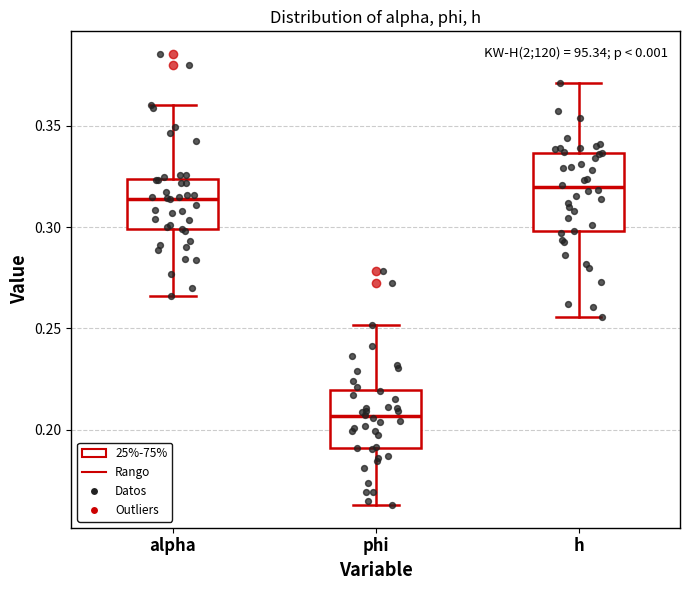

Reading left to right, transcribe this box plot: for each box, give where its median line is, the range the box spans, and where its two whiskers end, as read against the y-axis. The values are not printed on the chart, so give them approximately, as read against the axis.

alpha: median 0.315, box 0.300 to 0.325, whiskers 0.265 to 0.360
phi: median 0.205, box 0.190 to 0.220, whiskers 0.165 to 0.250
h: median 0.320, box 0.300 to 0.335, whiskers 0.255 to 0.370